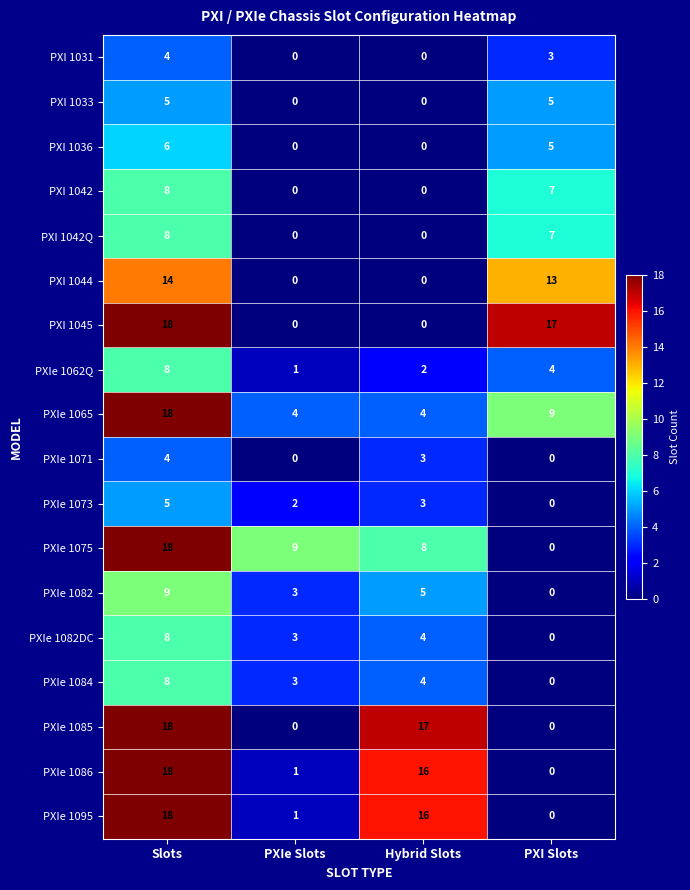

What is the maximum value shown in the chart?

18